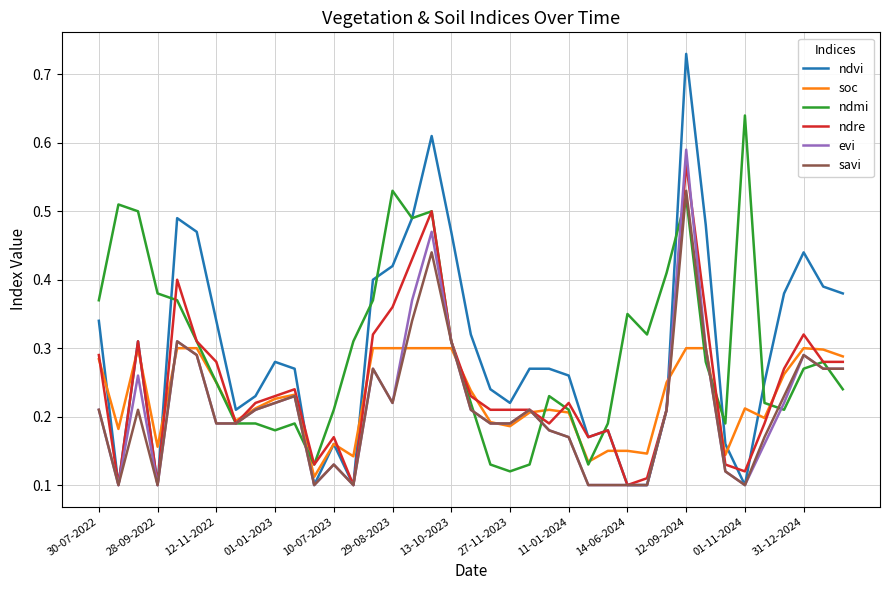

Count the ndre values in the range 0 to 1.

39